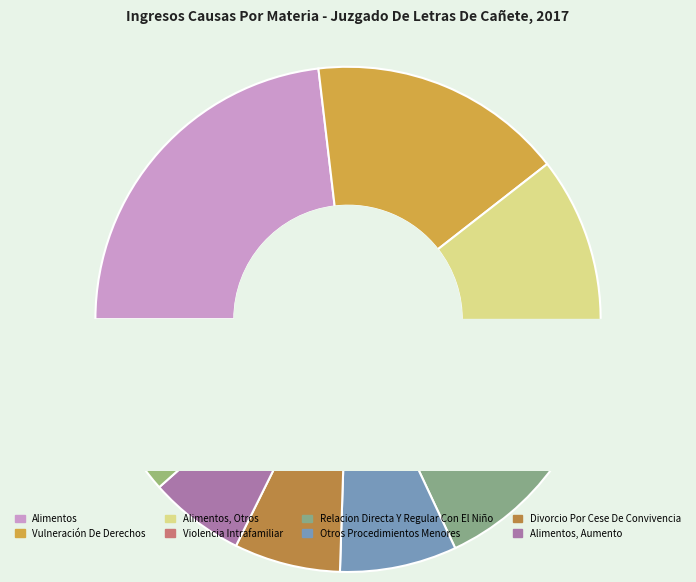

Does Alimentos, Otros account for over 50% of the chart?

No